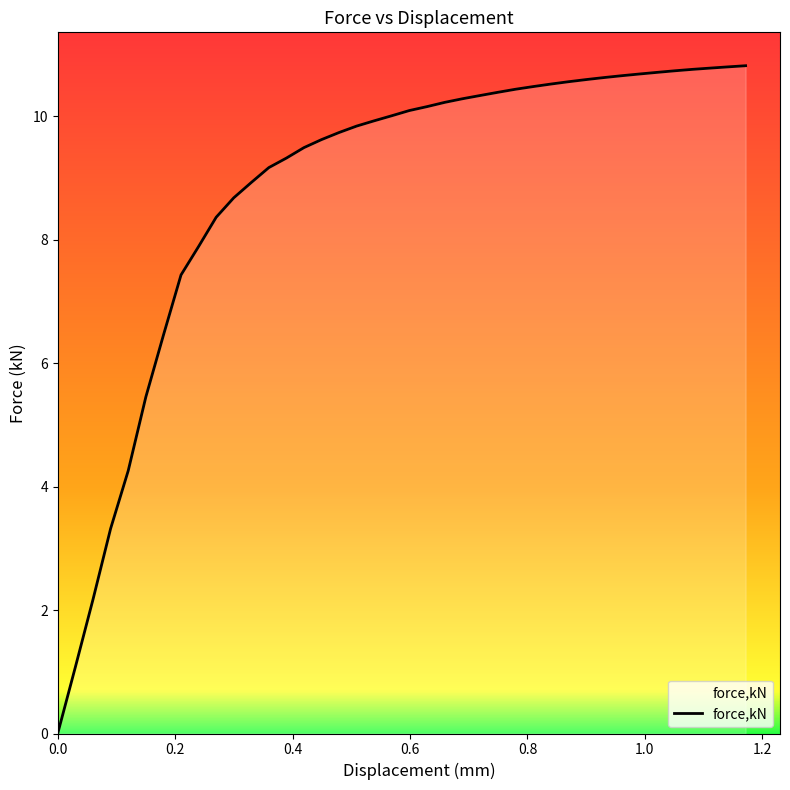

Reading left to right, list all the values displayed in this chart.

0.0=0.0	0.0300013=1.1	0.0600055=2.2	0.0899964=3.3	0.120005=4.3	0.150013=5.5	0.179965=6.5	0.209917=7.4	0.23987=7.9	0.269786=8.4	0.299687=8.7	0.329584=8.9	0.359485=9.2	0.389386=9.3	0.419287=9.5	0.449188=9.6	0.479089=9.7	0.50899=9.8	0.538891=9.9	0.568792=10.0	0.598806=10.1	0.628946=10.2	0.659091=10.2	0.689231=10.3	0.719372=10.3	0.749516=10.4	0.779657=10.4	0.809801=10.5	0.839942=10.5	0.870082=10.6	0.900227=10.6	0.930367=10.6	0.960507=10.7	0.990652=10.7	1.02079=10.7	1.05093=10.7	1.08108=10.8	1.11122=10.8	1.14136=10.8	1.1715=10.8